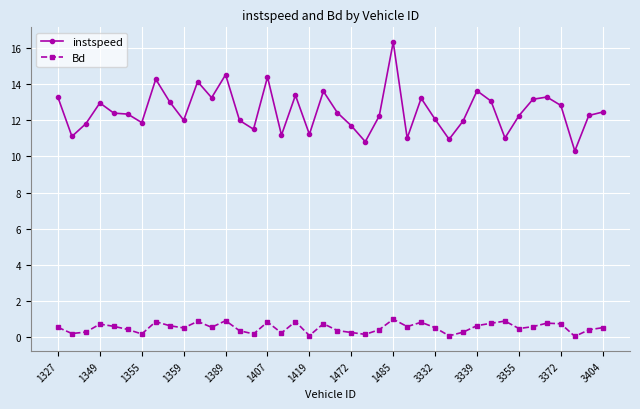

What are all the series names shown in the legend?

instspeed, Bd